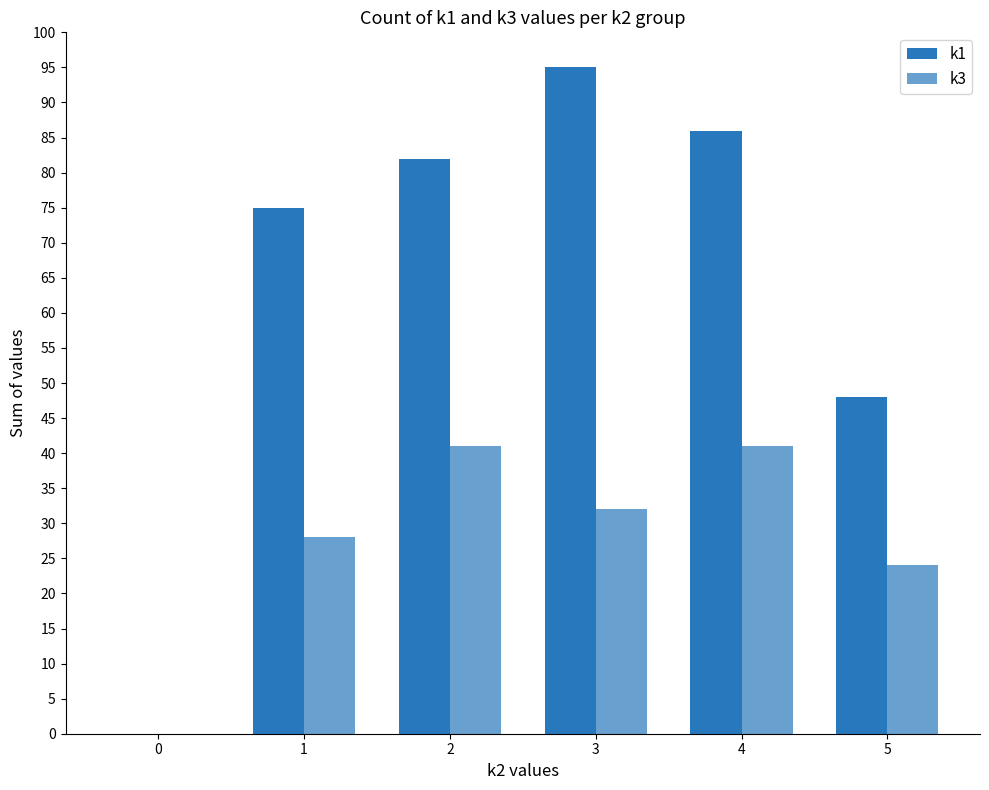

Between 0 and 5, which series saw the biggest shift?

k1